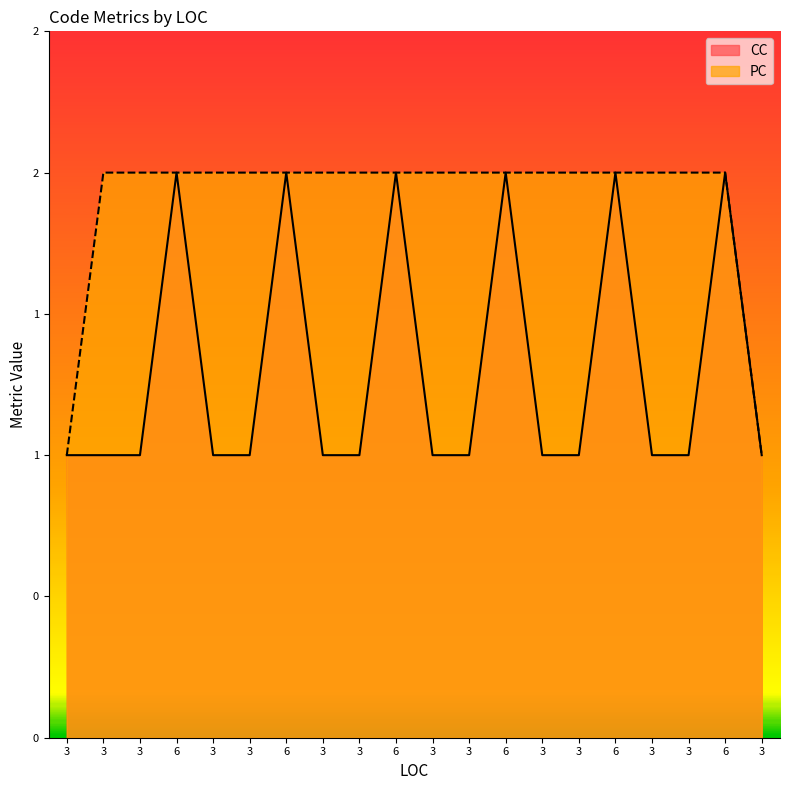

Which series has the widest spread of values?

CC